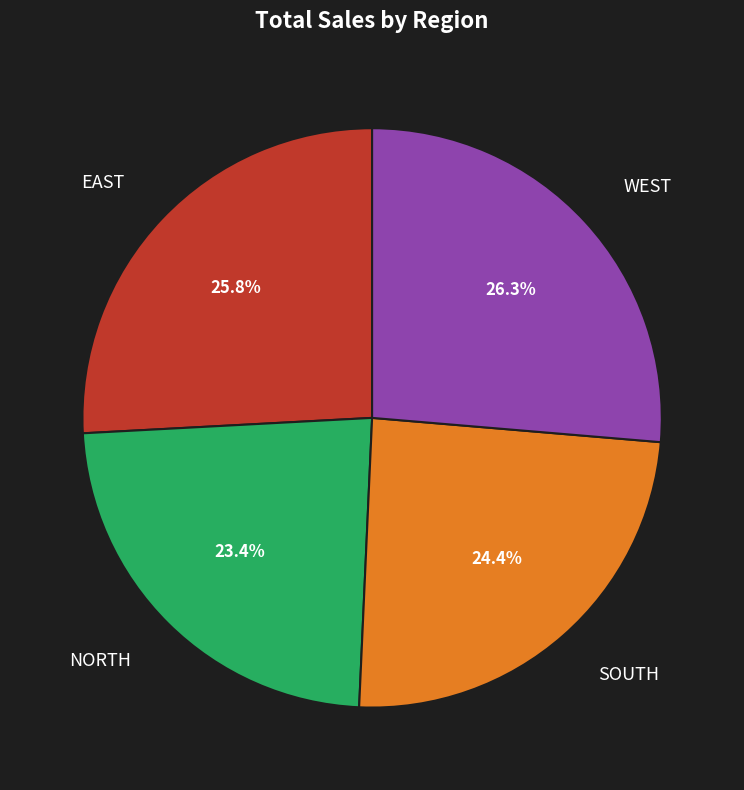

To the nearest percent, what is the combined percentage of NORTH and SOUTH?

48%